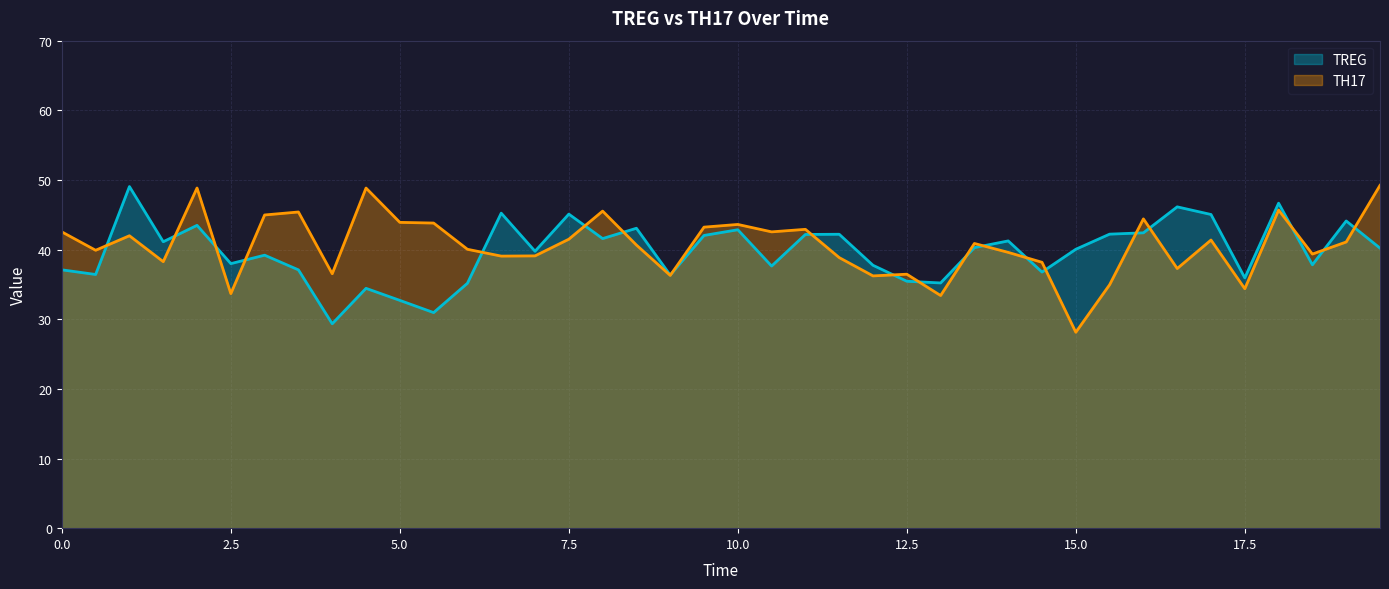

How many times do TH17 and TREG cross each other?

20